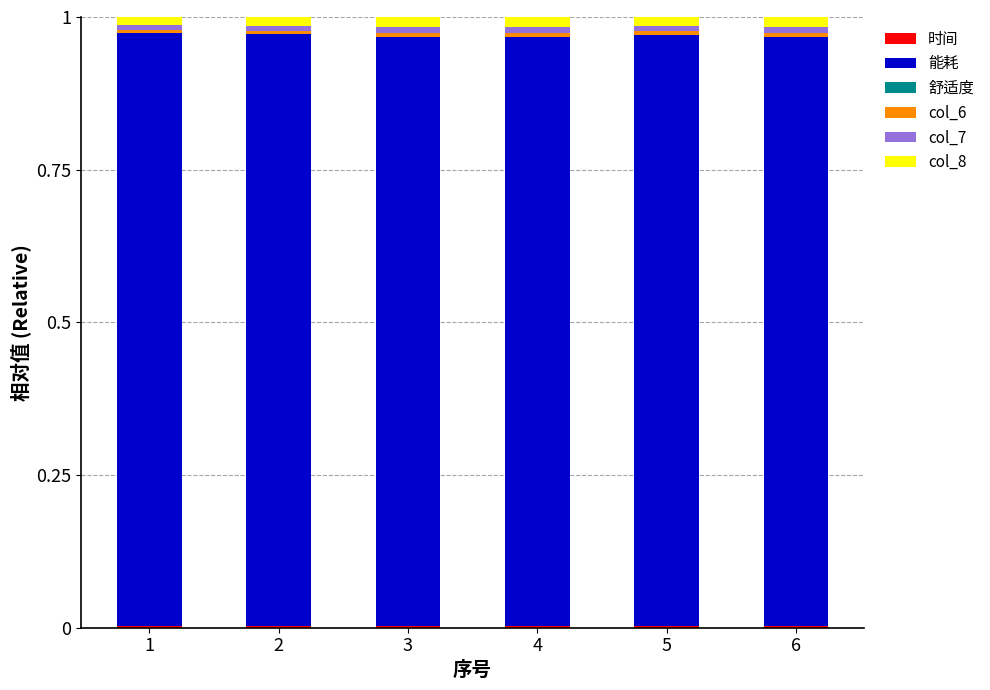

Rank the series by their maximum value, from lowest to highest.

舒适度, 时间, col_6, col_7, col_8, 能耗